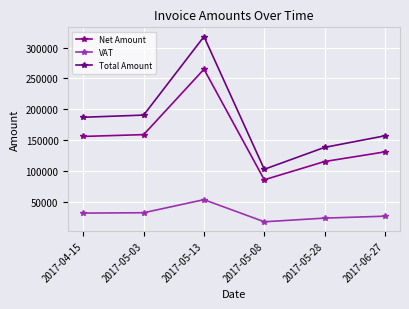

What is the highest value of the Net Amount series?

265087.0